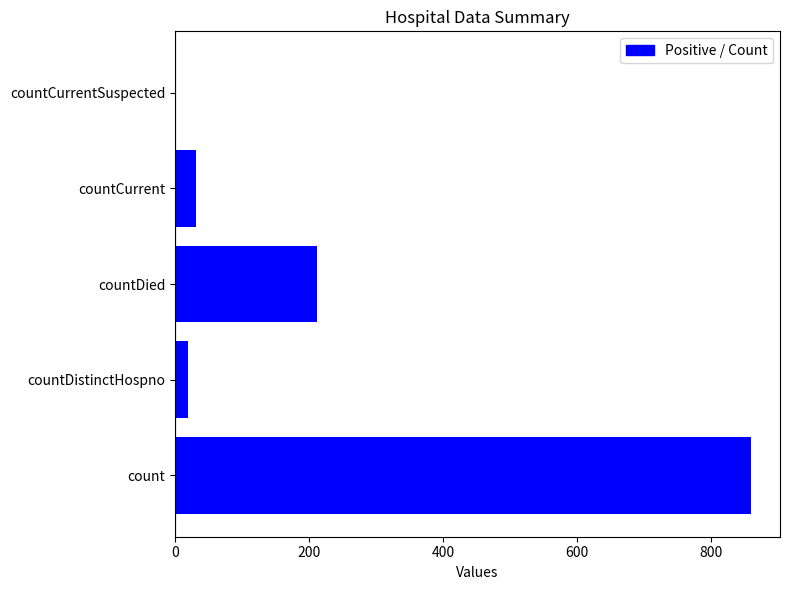

Is it true that the value at count is 490?

False